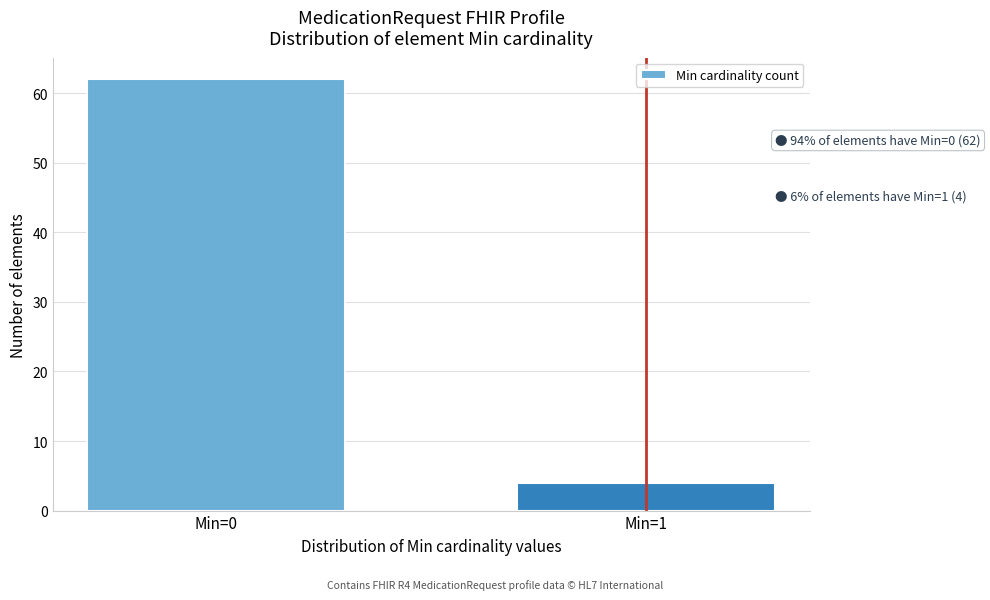

Reading left to right, list all the values displayed in this chart.

Min=0=62	Min=1=4